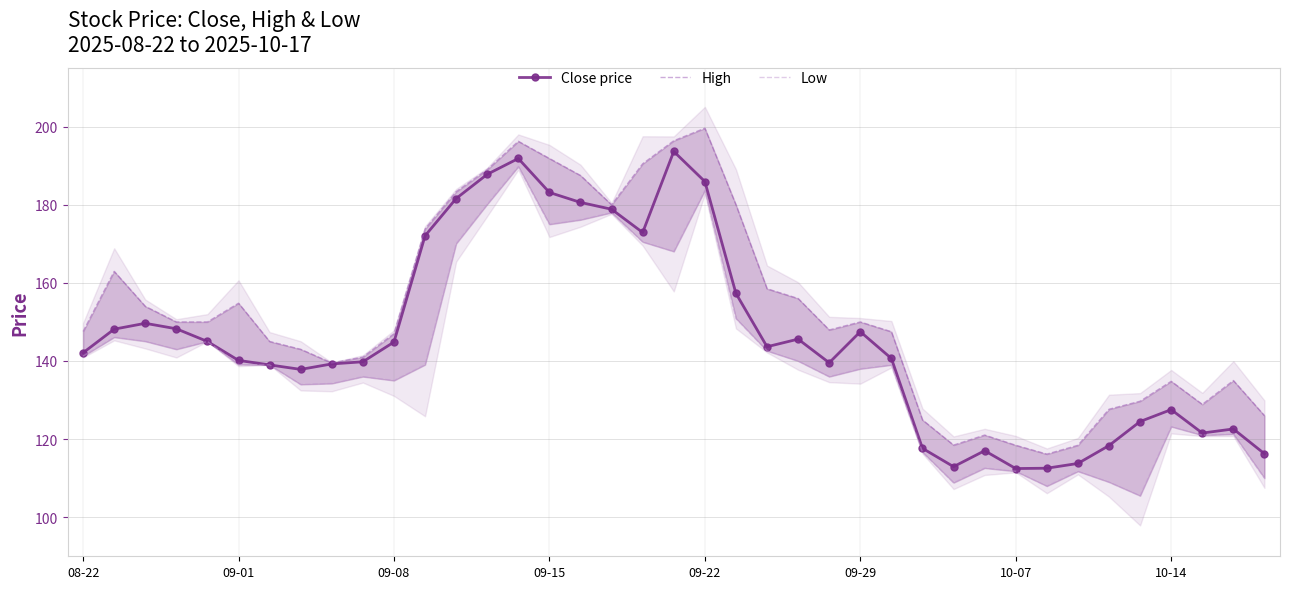

Reading left to right, transcribe all the data shown in this chart.

Close price: 142.1	148.1	149.6	148.2	145.0	140.1	139.0	137.9	139.2	139.8	144.9	172.1	181.6	187.8	191.9	183.1	180.6	178.9	172.9	193.6	185.9	157.3	143.6	145.6	139.6	147.5	140.6	117.6	112.9	117.0	112.5	112.5	113.8	118.3	124.5	127.6	121.6	122.6	116.2
High: 147.6	162.9	154.0	150.0	150.0	154.8	145.0	143.0	139.5	141.0	147.0	173.8	183.4	189.0	196.2	191.9	187.5	180.0	190.5	196.4	199.6	180.0	158.5	156.0	147.9	150.0	147.5	124.9	118.5	121.0	118.4	116.2	118.4	127.7	129.7	134.8	128.9	135.0	126.0
Low: 141.2	146.1	145.1	143.0	145.0	139.1	139.0	134.0	134.2	136.0	135.0	139.1	170.1	180.1	189.8	175.0	176.1	178.0	170.5	168.1	183.7	150.9	142.6	140.0	136.0	138.0	139.0	116.7	108.8	112.6	111.8	108.0	111.8	109.0	105.5	123.2	121.0	121.3	110.0